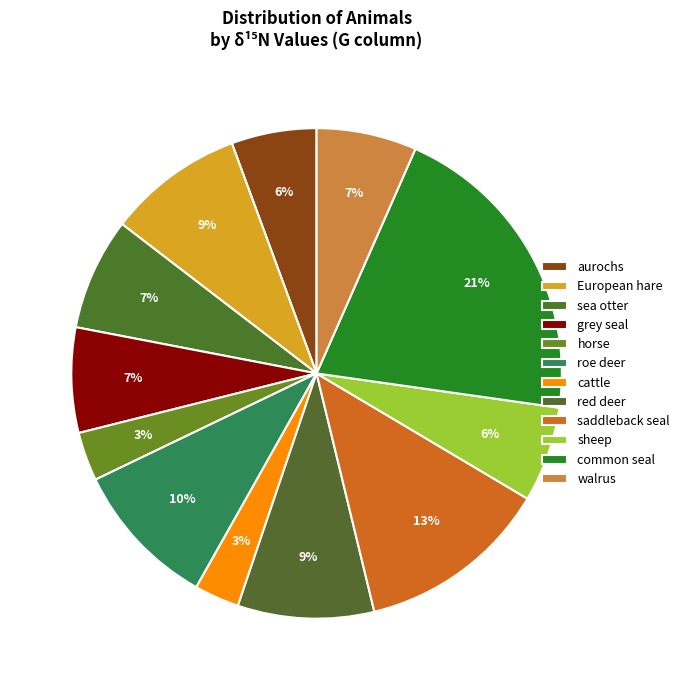

What is the smallest slice in the pie chart?

cattle